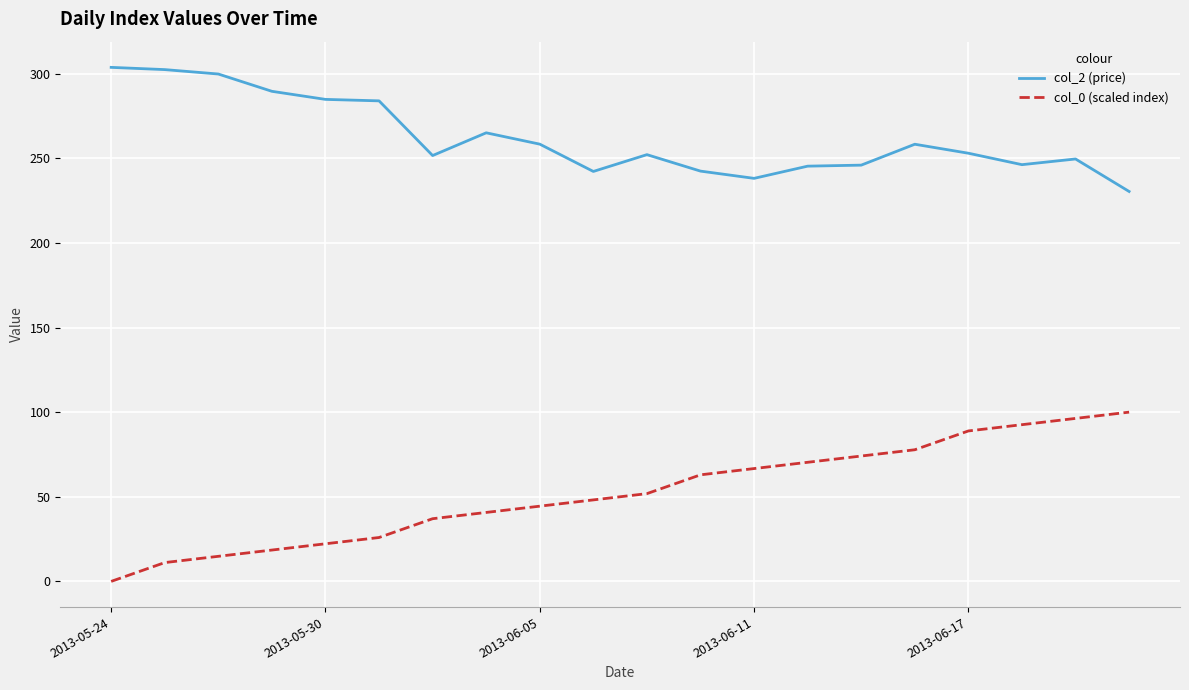

Which series has the largest total across all categories?

col_2 (price)